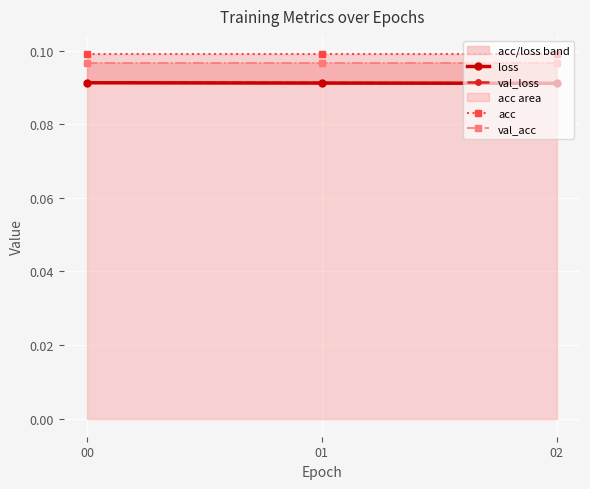

What is the sum of all val_loss values?

0.3